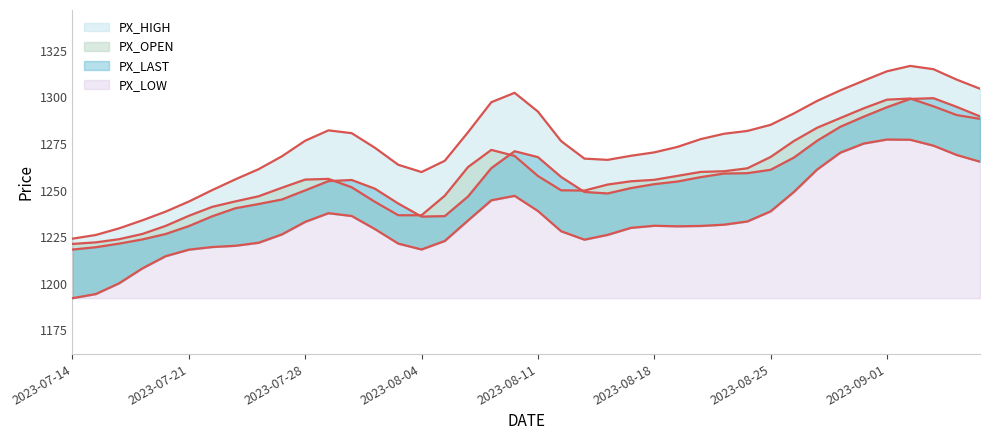

Which category has the highest value in the PX_LAST series?

2023-09-05